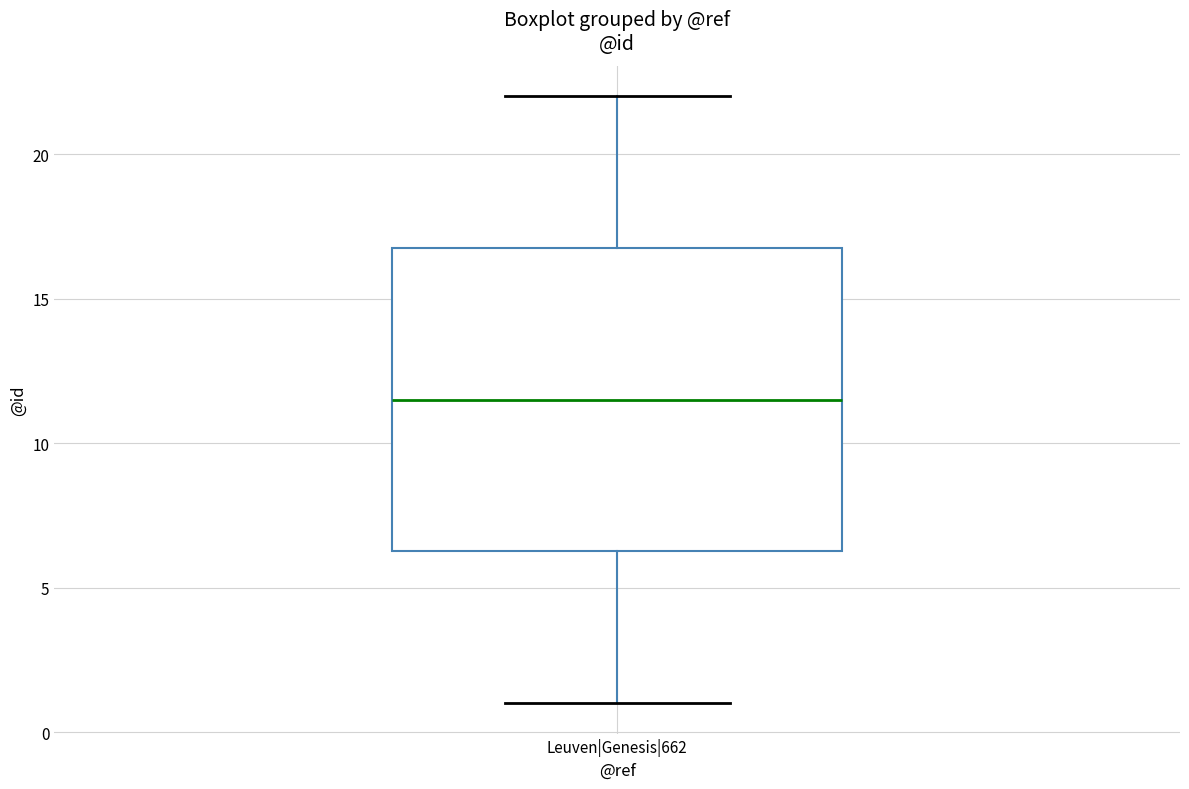

Where does the lower whisker of the box for Leuven|Genesis|662 end on the y-axis? The values are not printed on the chart, so give them approximately, as read against the axis.

1.0